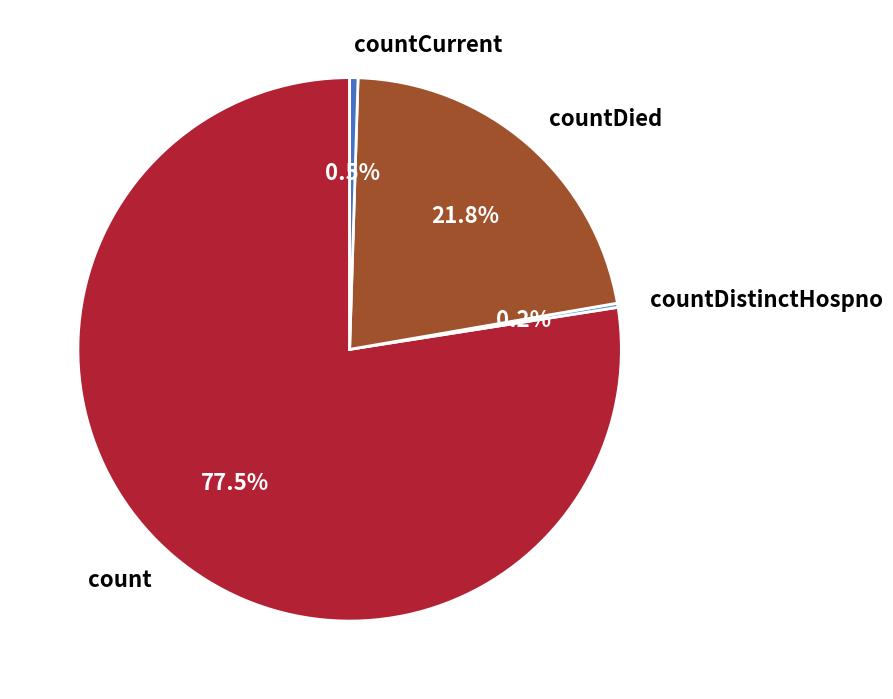

What is the largest slice in the pie chart?

count